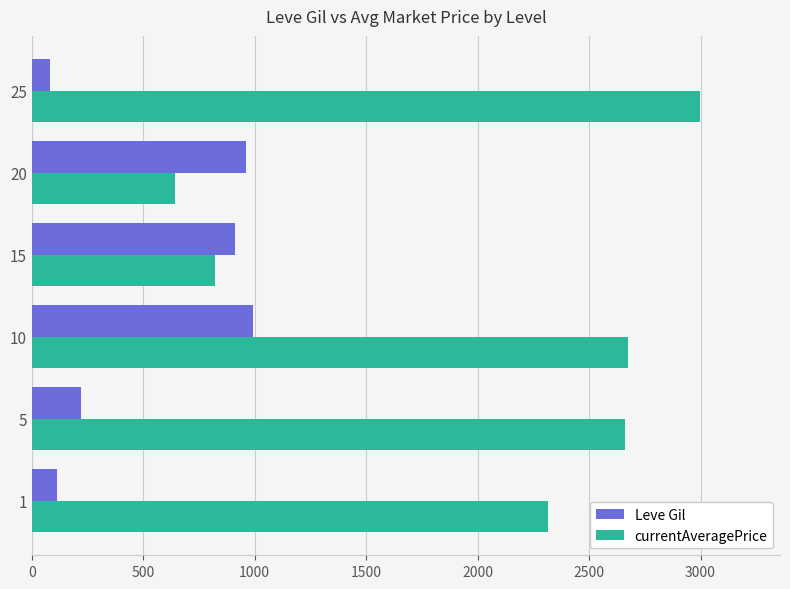

What is the maximum value shown in the chart?

2997